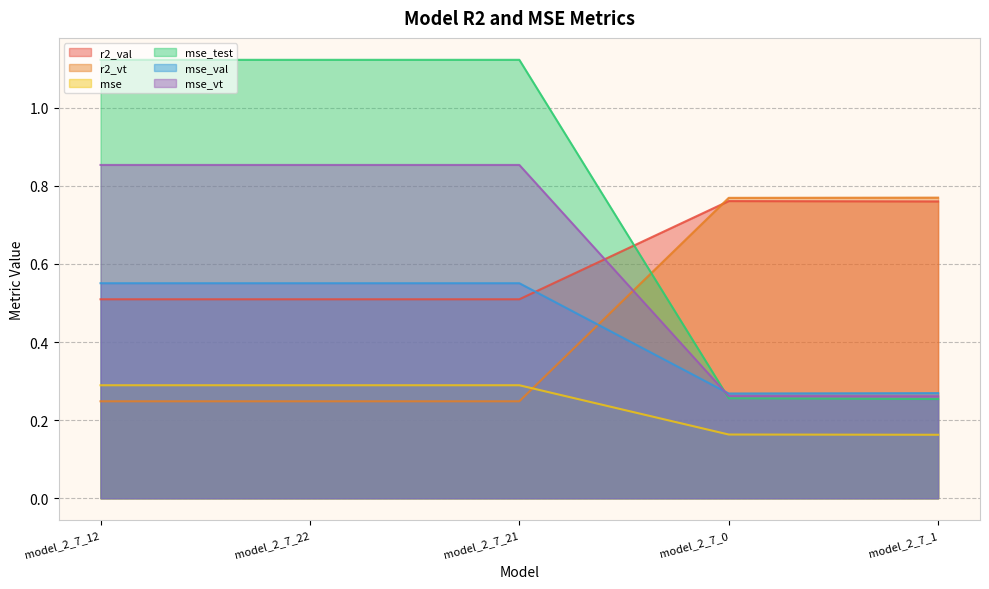

At how many categories does at least one series exceed 1?

3